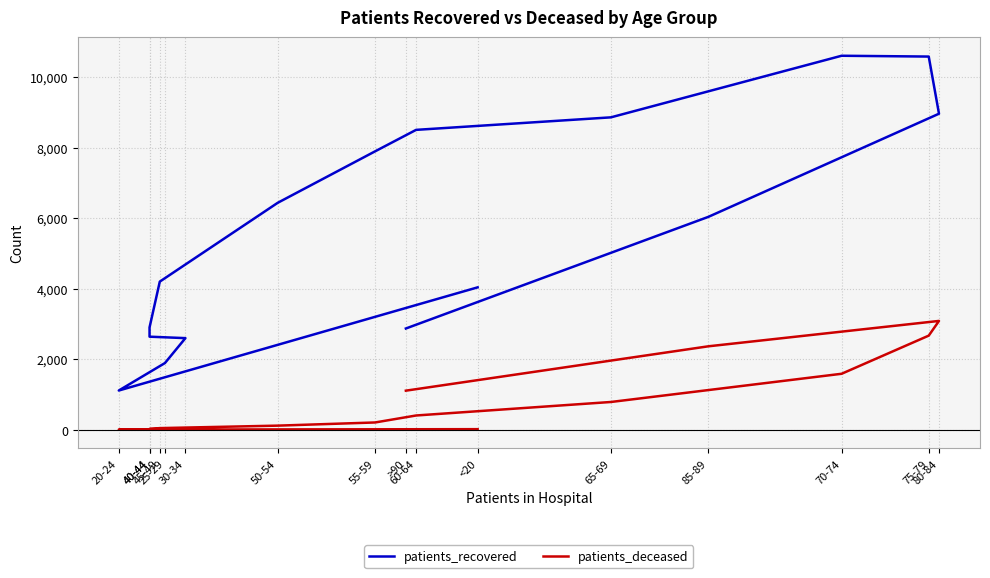

How many data points does each series have?

16